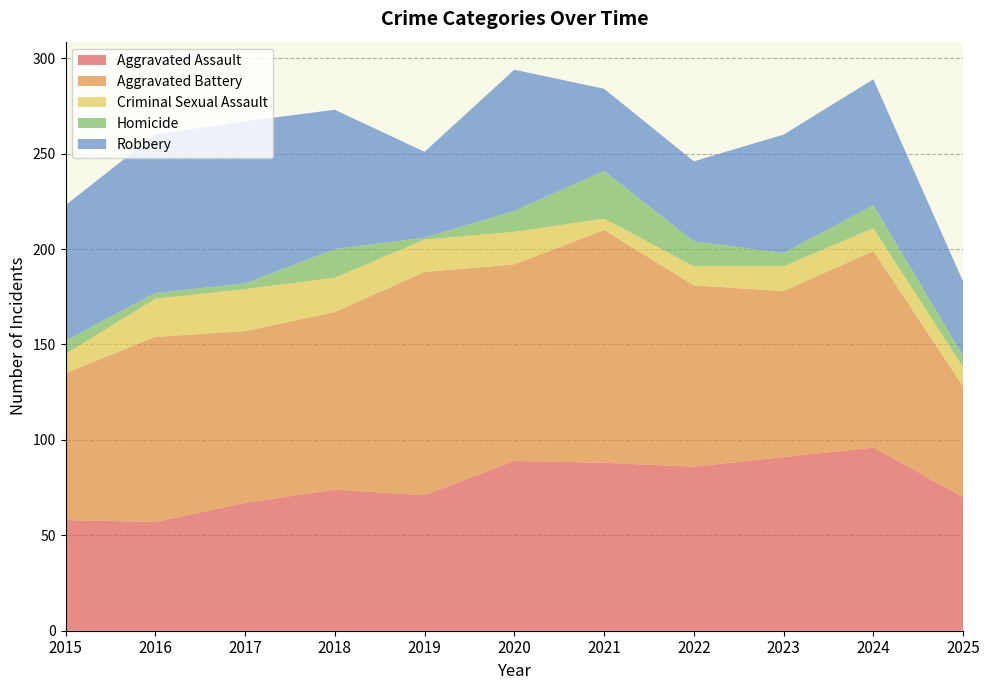

Reading left to right, what are all the values shown in this chart?

Aggravated Assault: 2015=58	2016=57	2017=67	2018=74	2019=71	2020=89	2021=88	2022=86	2023=91	2024=96	2025=70
Aggravated Battery: 2015=77	2016=97	2017=90	2018=93	2019=117	2020=103	2021=122	2022=95	2023=87	2024=103	2025=58
Criminal Sexual Assault: 2015=10	2016=20	2017=22	2018=18	2019=17	2020=17	2021=6	2022=10	2023=13	2024=12	2025=10
Homicide: 2015=7	2016=3	2017=3	2018=15	2019=1	2020=11	2021=25	2022=13	2023=7	2024=12	2025=6
Robbery: 2015=71	2016=83	2017=85	2018=73	2019=45	2020=74	2021=43	2022=42	2023=62	2024=66	2025=39